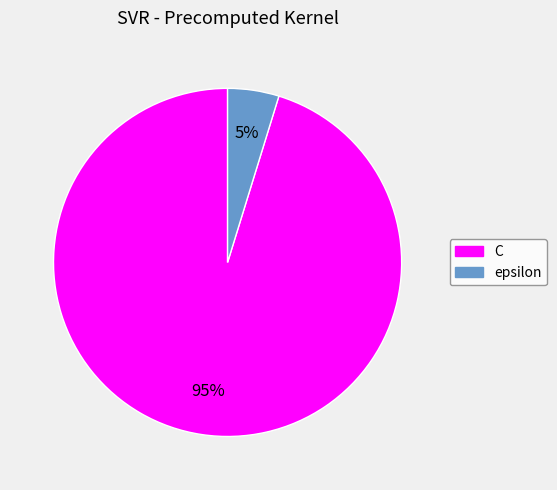

Which has a higher value, epsilon or C?

C